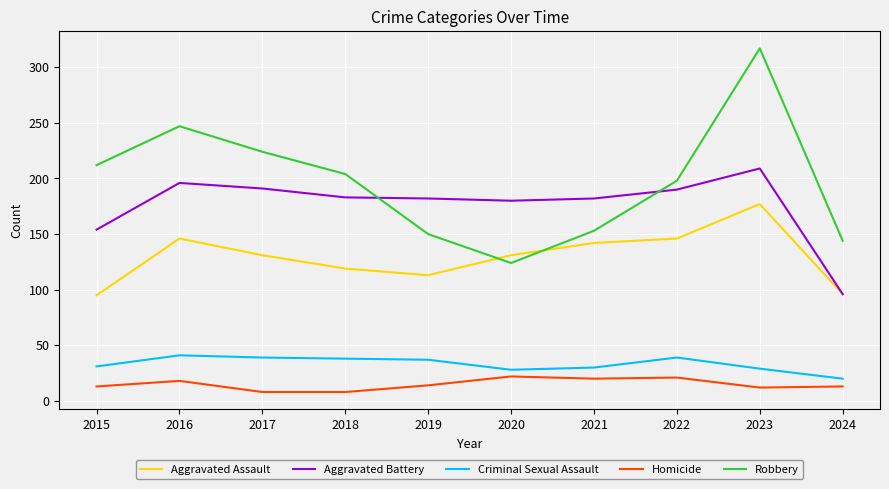

What is the difference between the maximum and minimum values in the Aggravated Battery series?

113